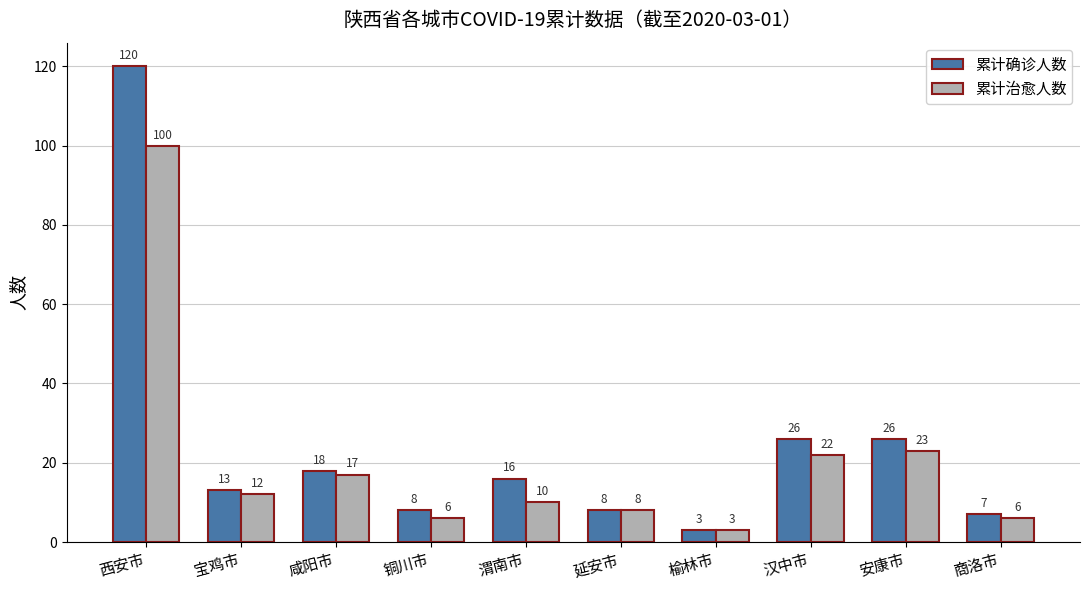

What is the label of the 10th bar from the left?

商洛市